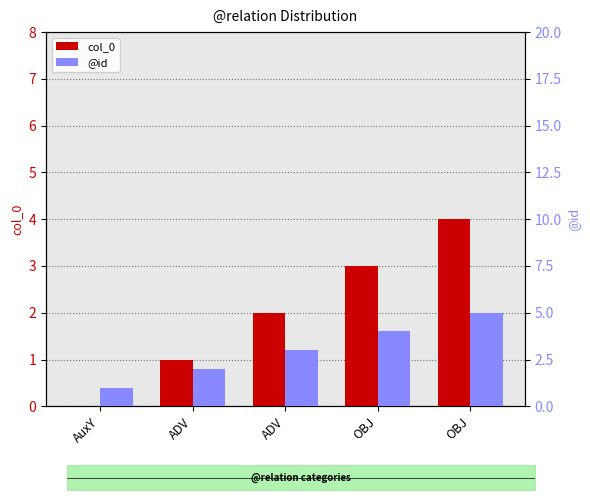

Which category has the lowest value in the col_0 series?

AuxY